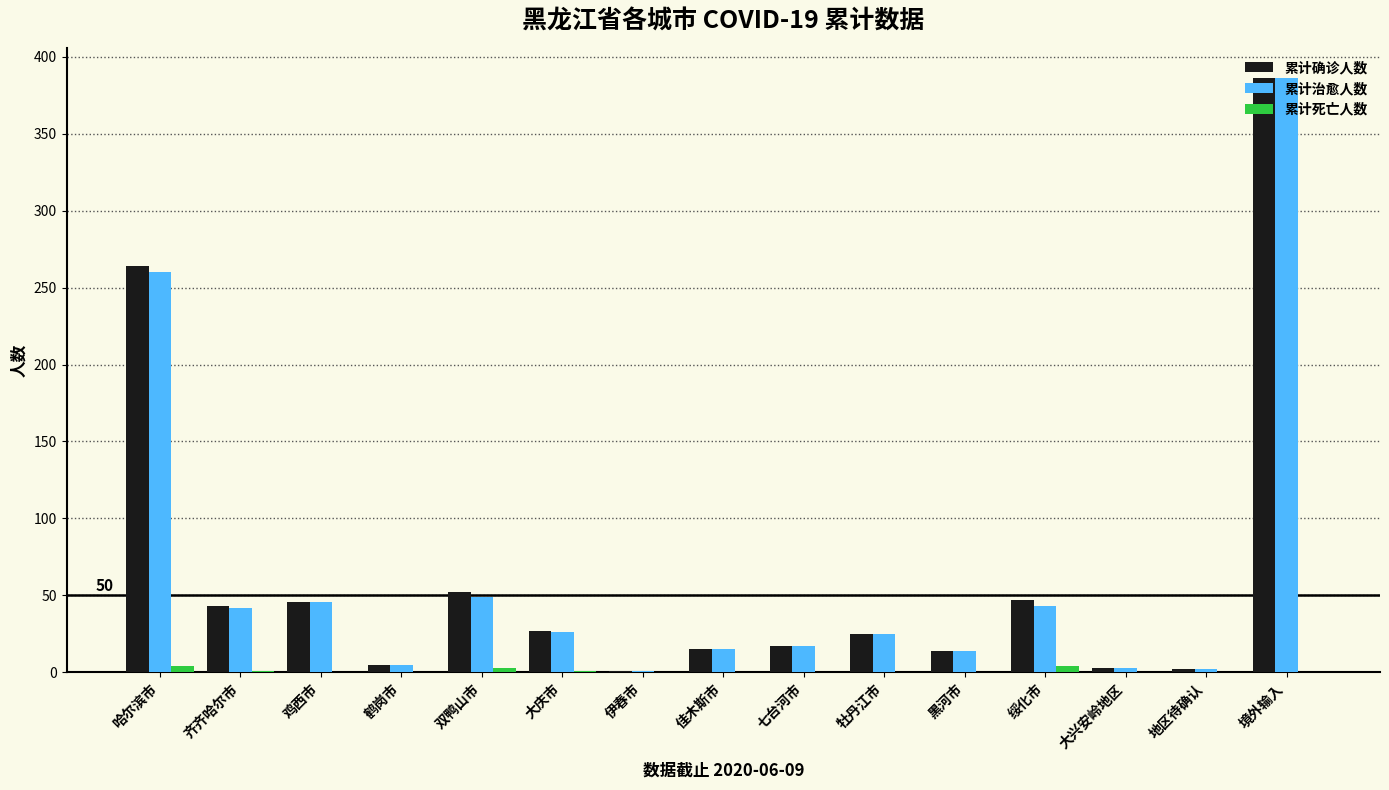

At which category is the sum across all series the highest?

境外输入